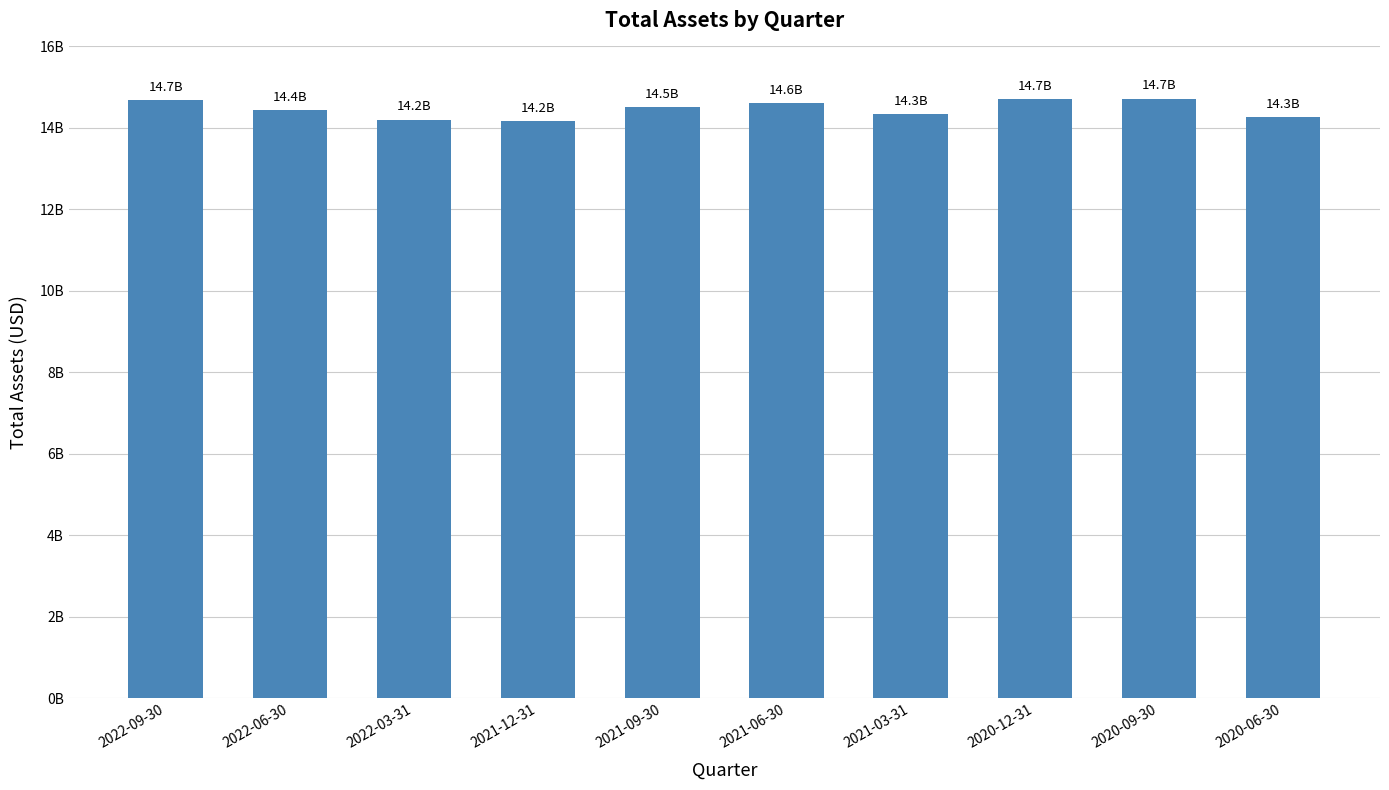

What is the change in value from 2021-12-31 to 2020-06-30?

+78000000